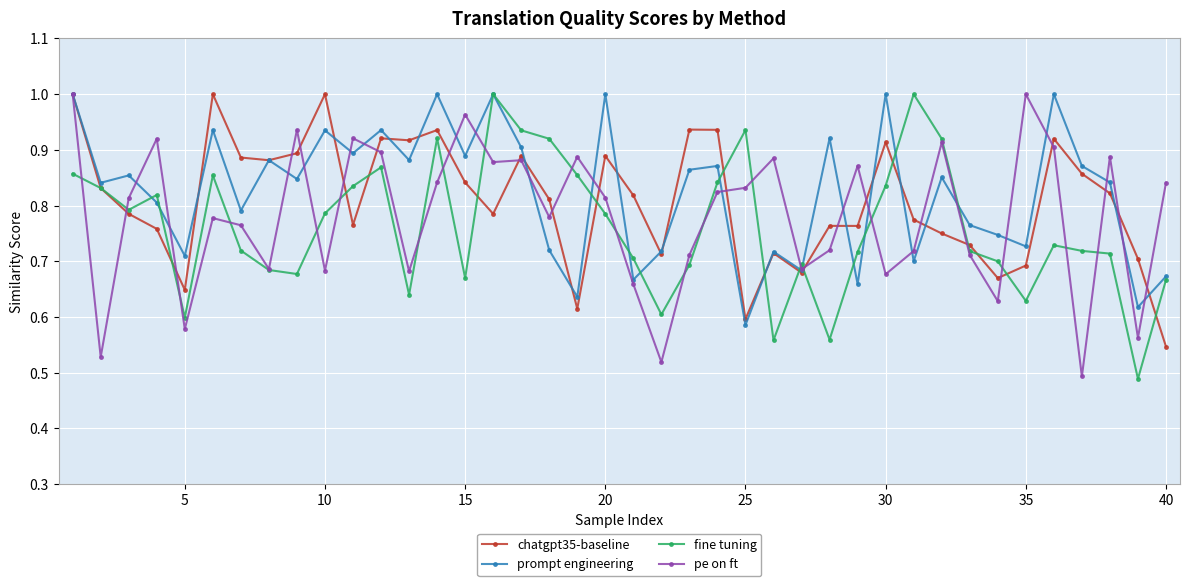

At how many categories does at least one series exceed 0?

40